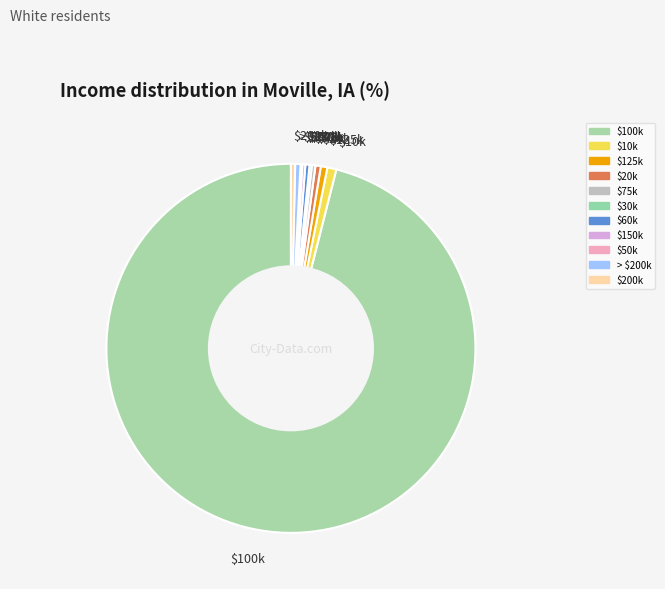

Which category has the biggest portion of the pie?

$100k